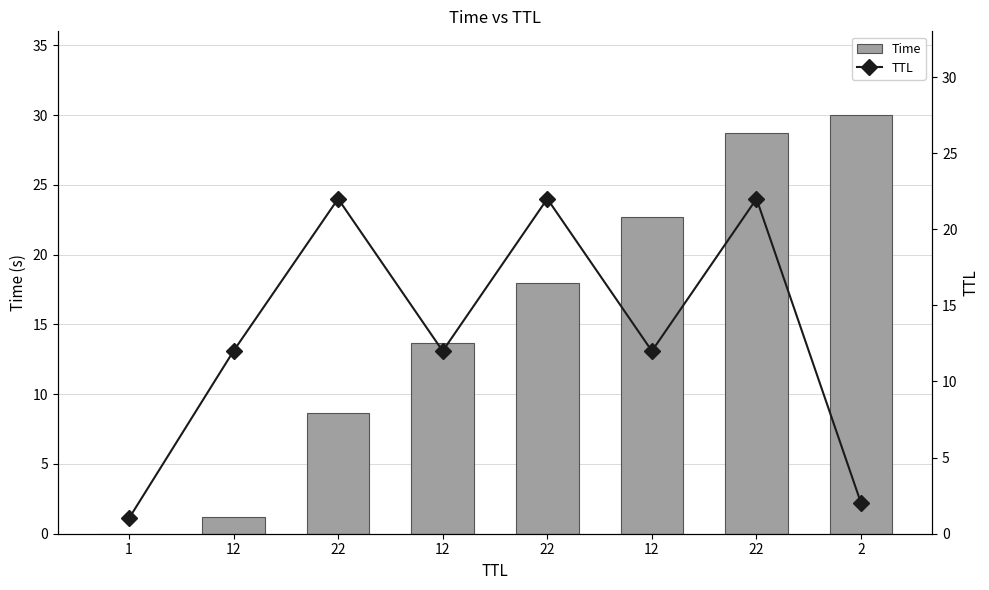

What is the approximate value of Time at 12?

22.7